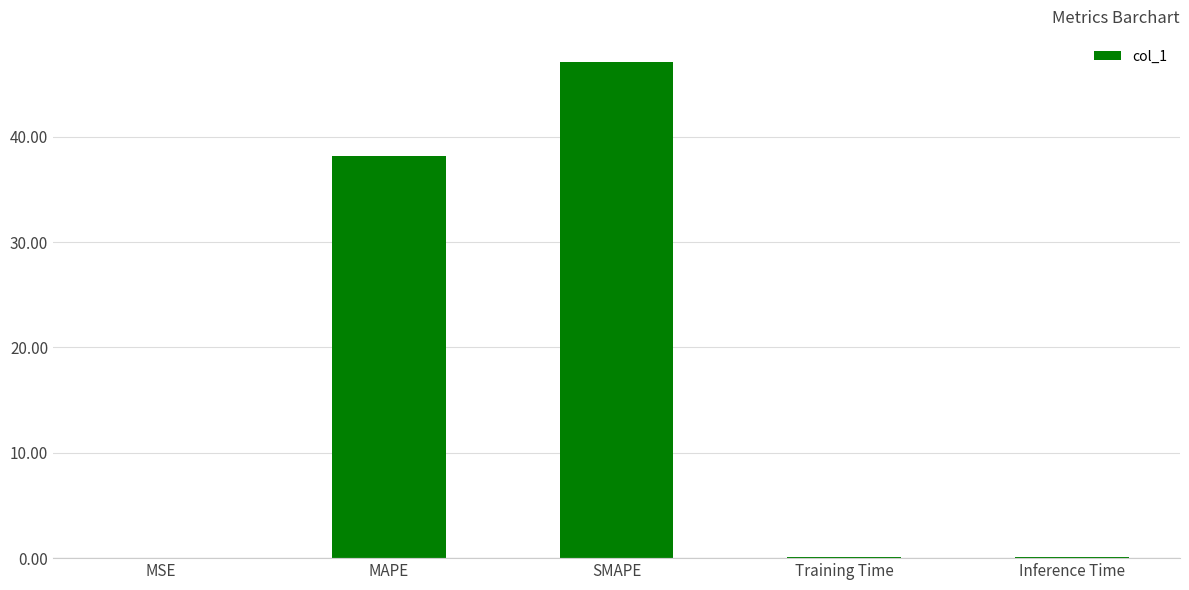

True or false: the data shows 0.1 at Inference Time.

True